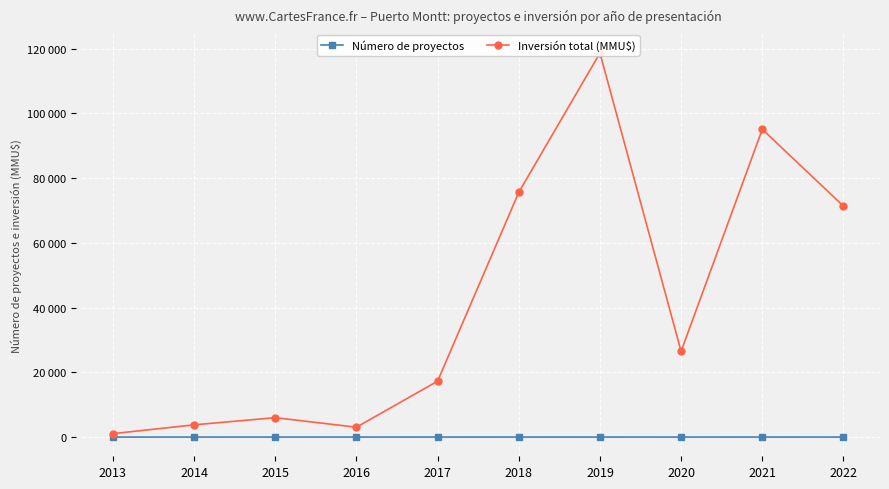

Between 2018 and 2017, which is larger?

2017